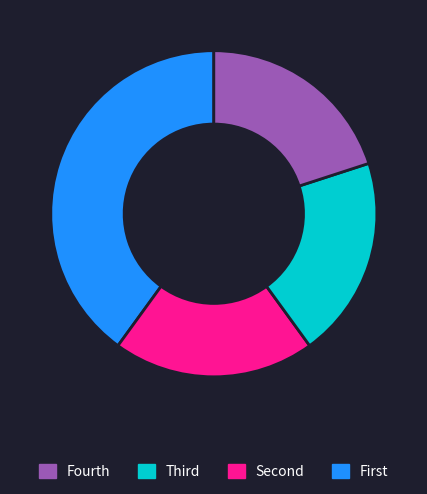

Does any single category account for the majority?

No